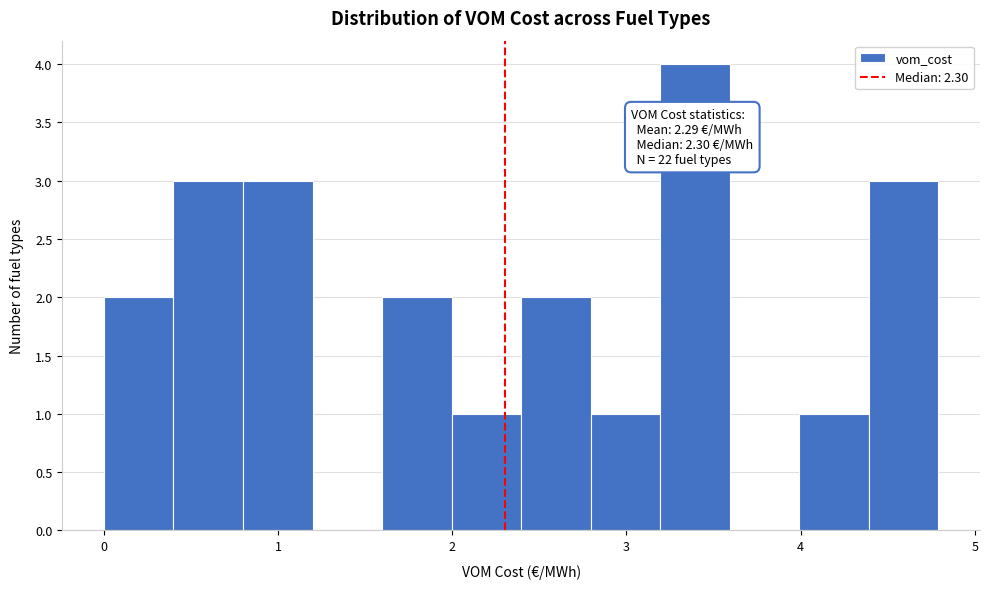

Around what value on the x-axis is the tallest bar? Give the approximate position of its centre, as read against the axis.

3.4